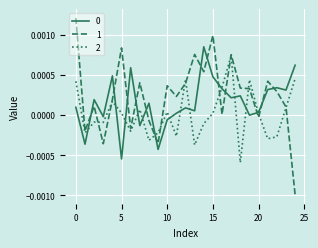

How many lines are shown in the chart?

3